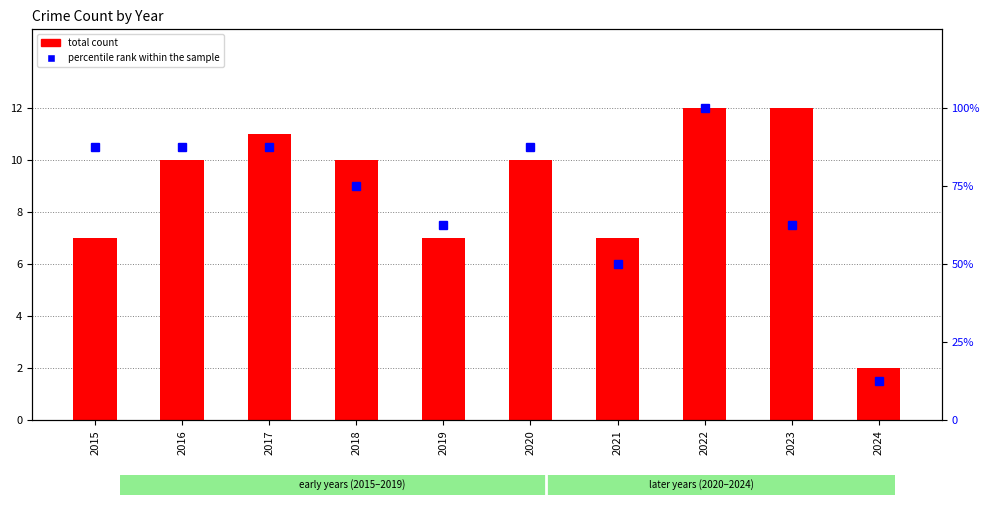

How many bars are there in total?

10